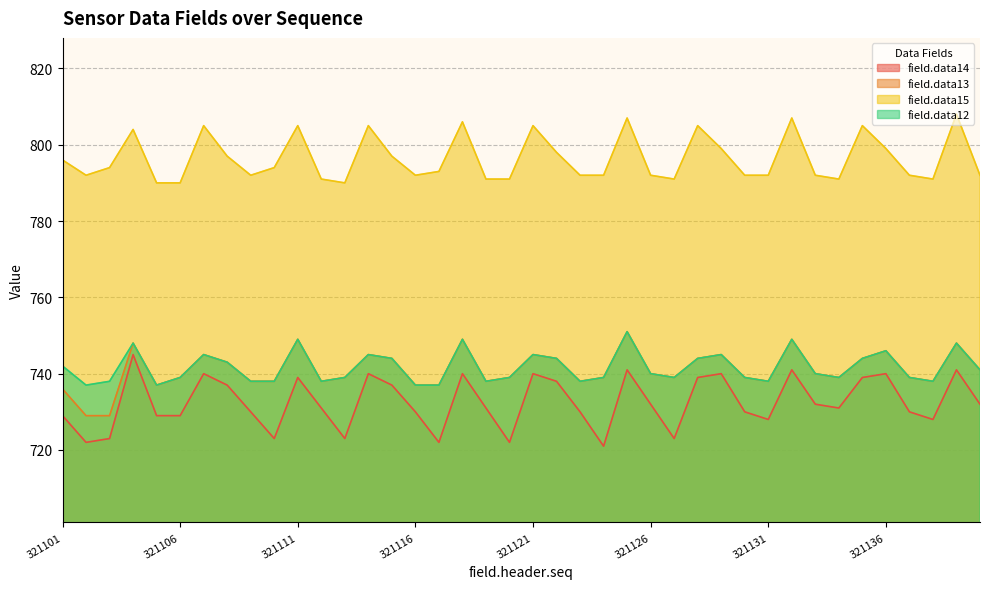

How many lines are shown in the chart?

4